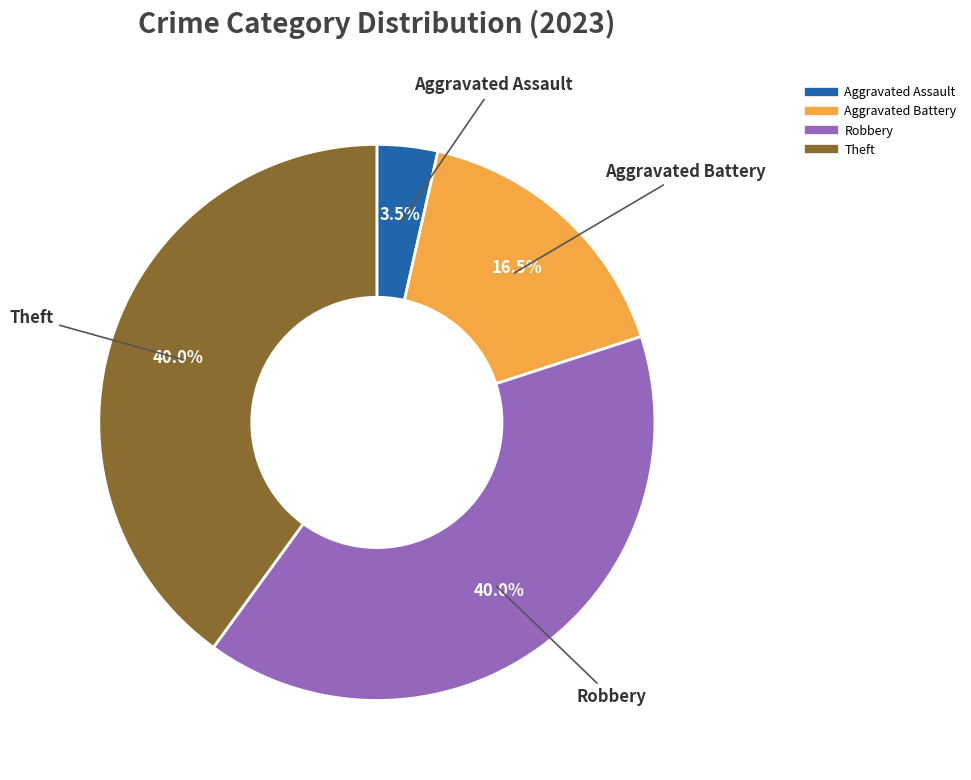

Is there a majority slice in this chart?

No